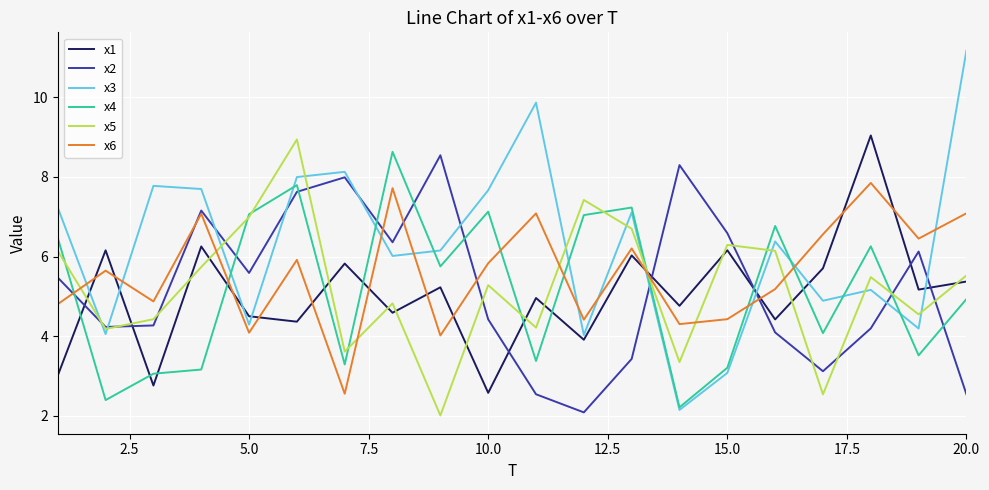

Which series has the largest total across all categories?

x3